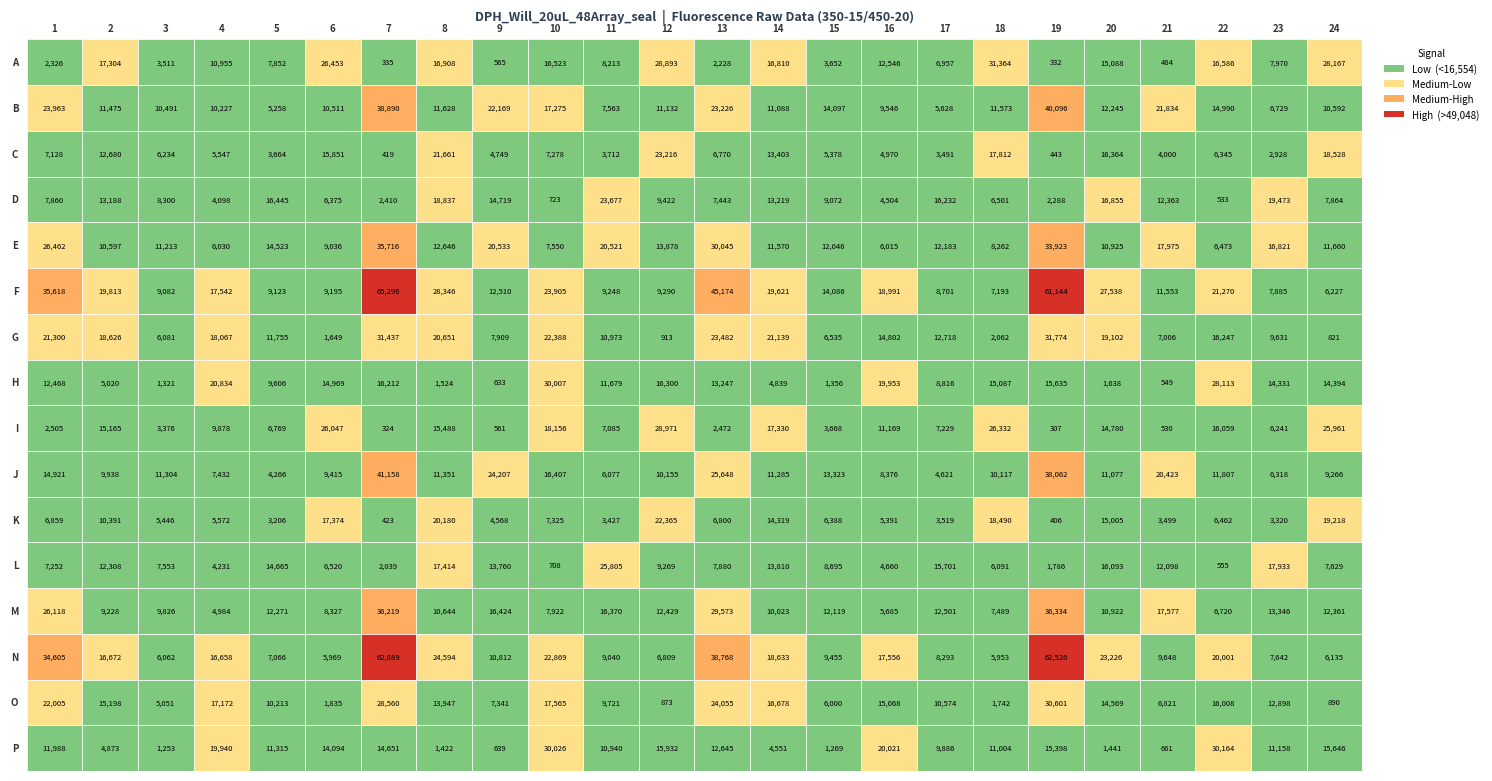

How many data points in F are above 17542?

11